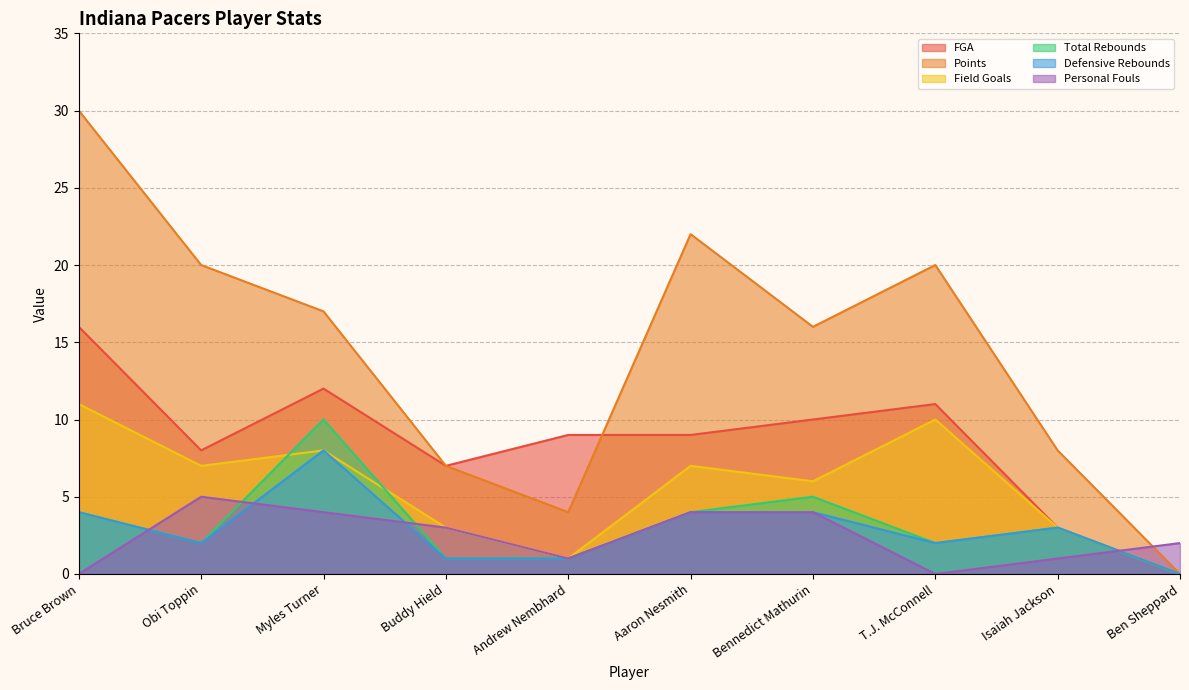

Rank the categories by Personal Fouls value from highest to lowest.

Obi Toppin, Myles Turner, Aaron Nesmith, Bennedict Mathurin, Buddy Hield, Ben Sheppard, Andrew Nembhard, Isaiah Jackson, Bruce Brown, T.J. McConnell